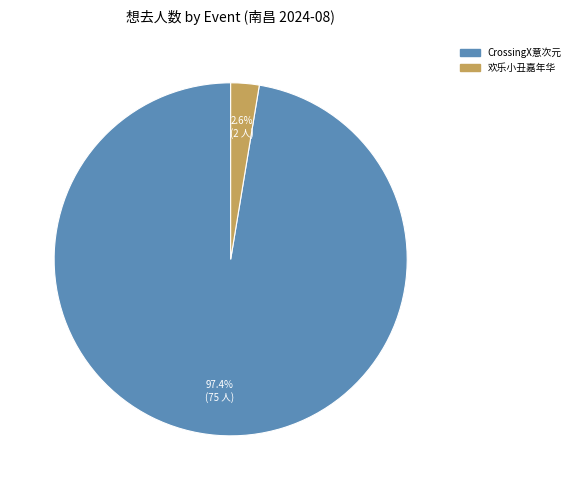

How many slices are in this pie chart?

2